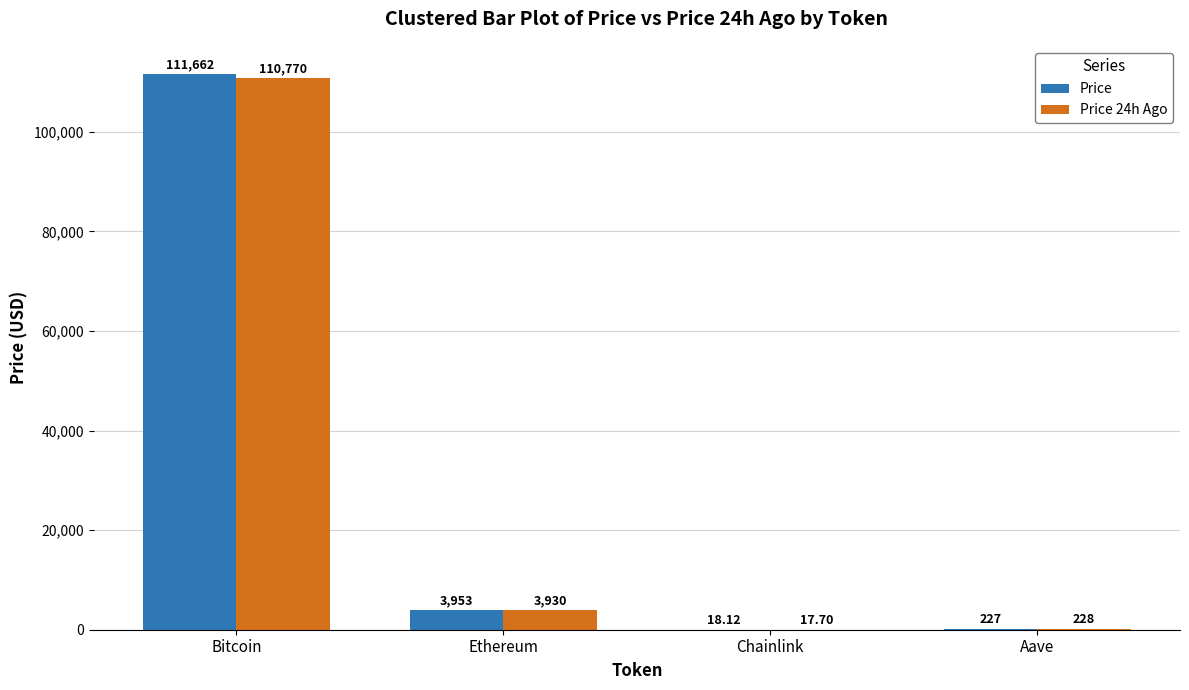

Which category has the highest value across all series?

Bitcoin